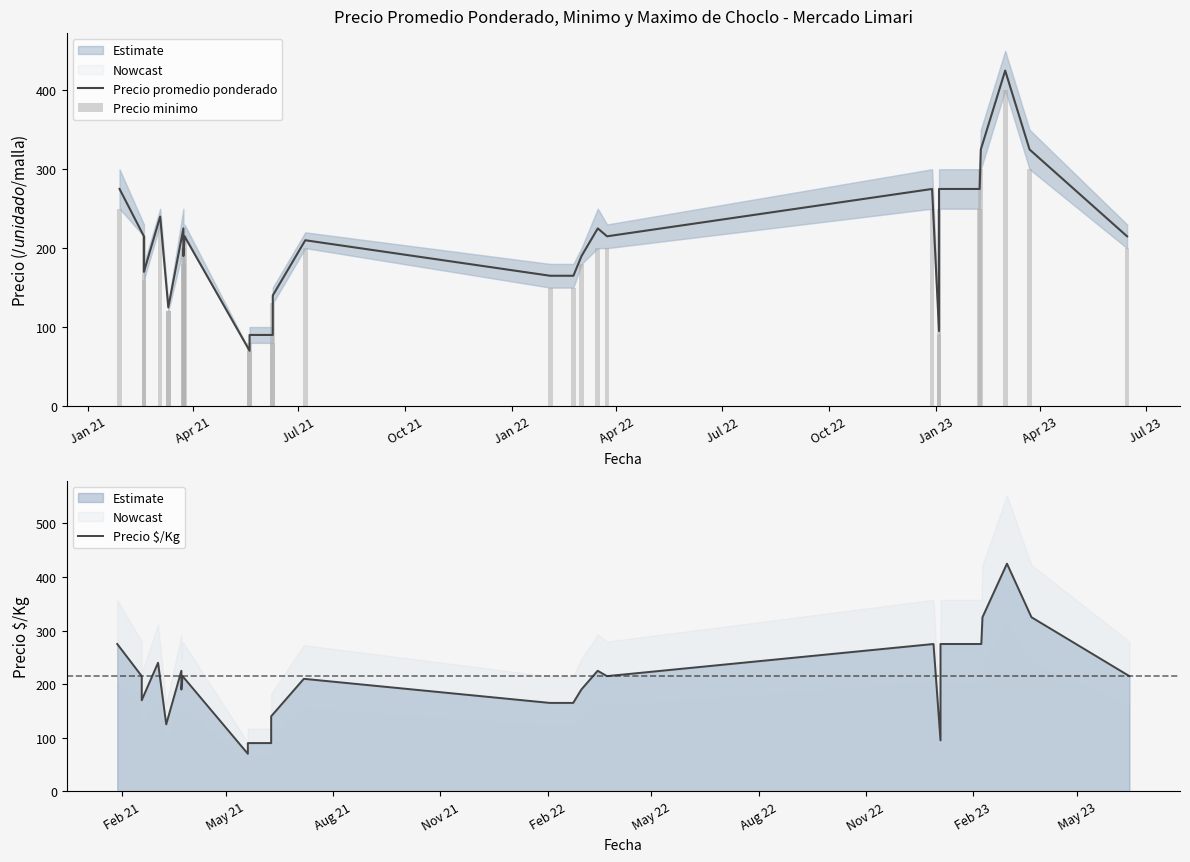

What is the difference between the second highest and second lowest values in the Precio promedio ponderado series?

235